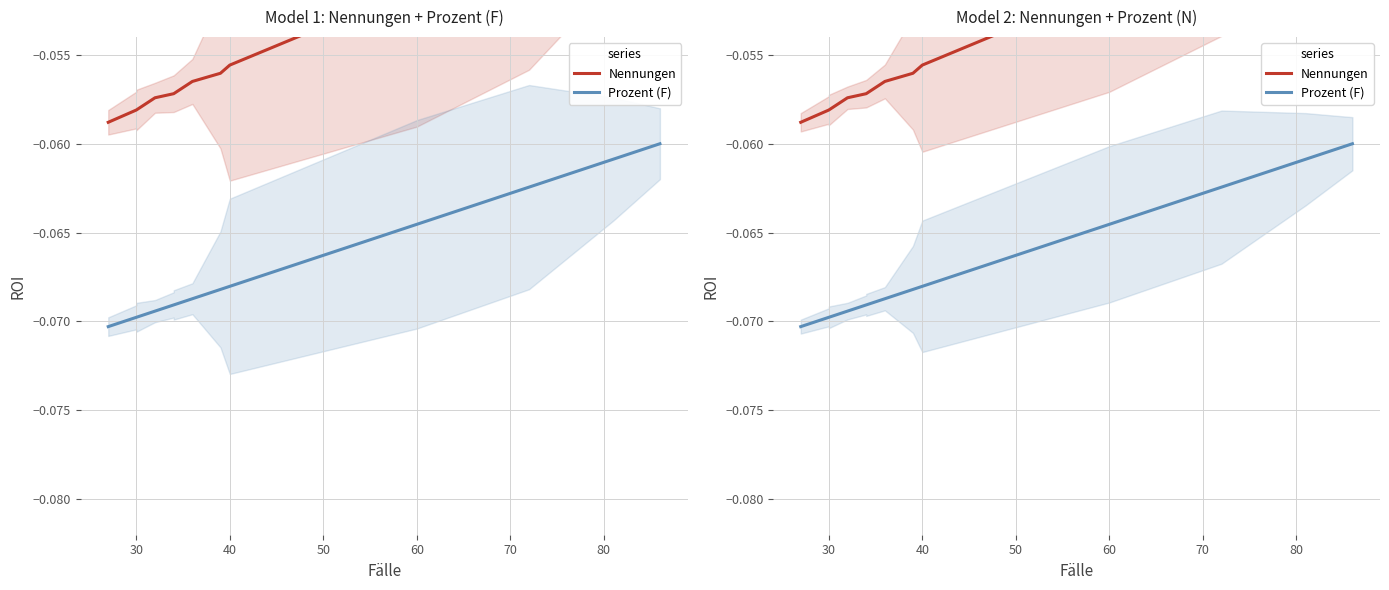

Is it true that Nennungen equals -0.0 at 14?

False